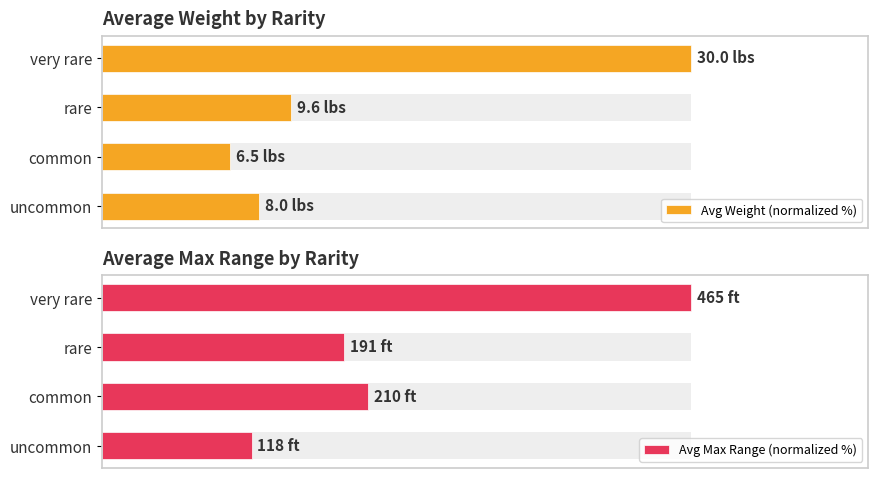

Which series changed the most between uncommon and common?

Avg Max Range (normalized %)